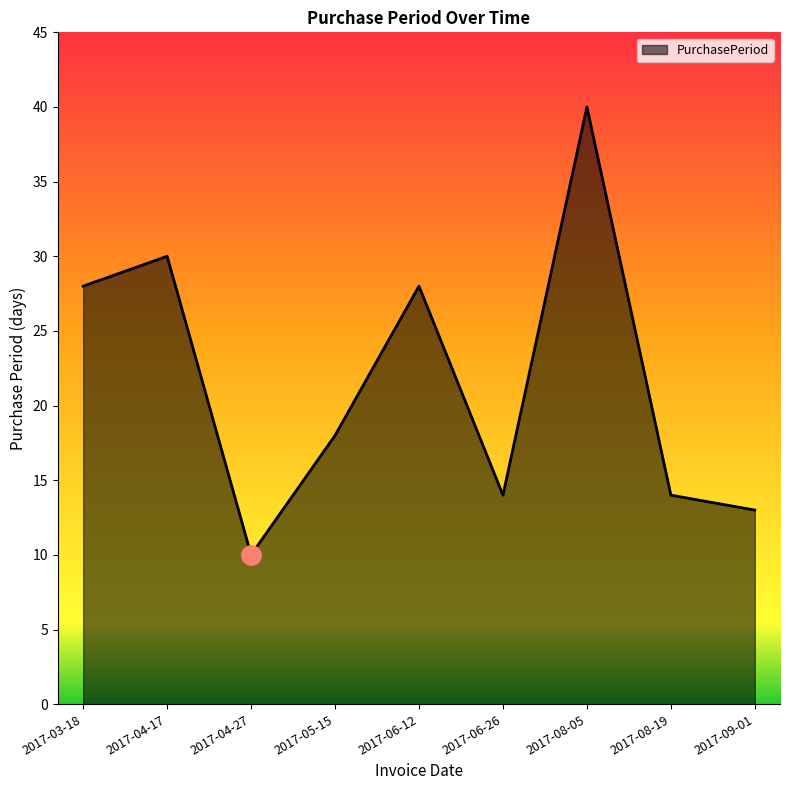

Where is the first local minimum?

2017-04-27